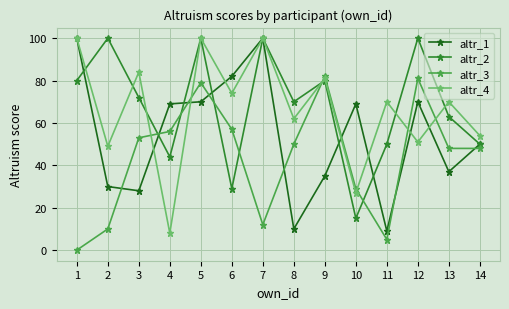

True or false: altr_1 has a value of 66 at 13.

False